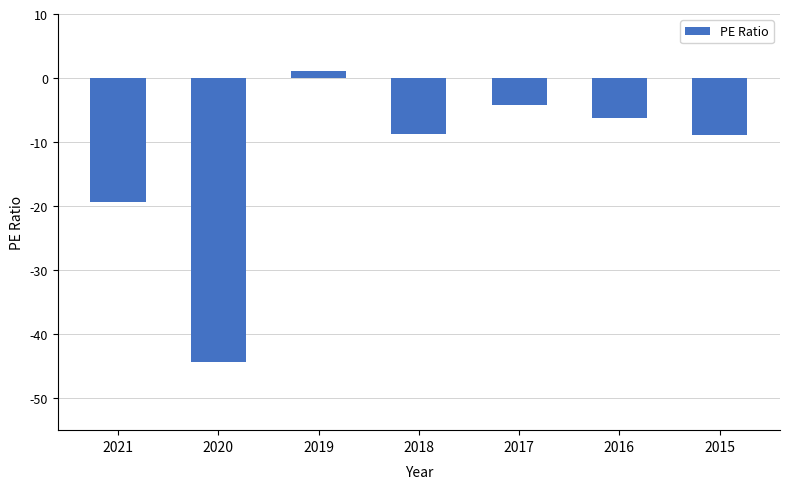

What is the maximum value shown in the chart?

1.1